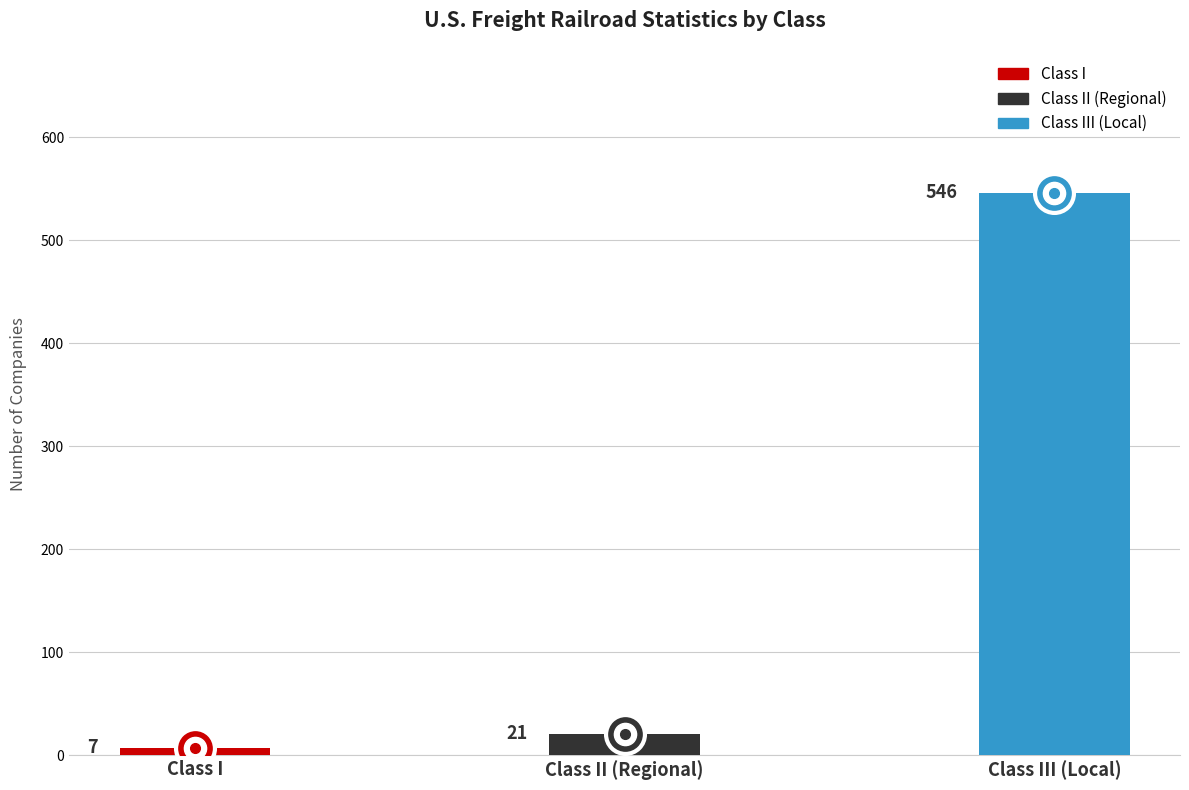

How many bars are there in total?

3